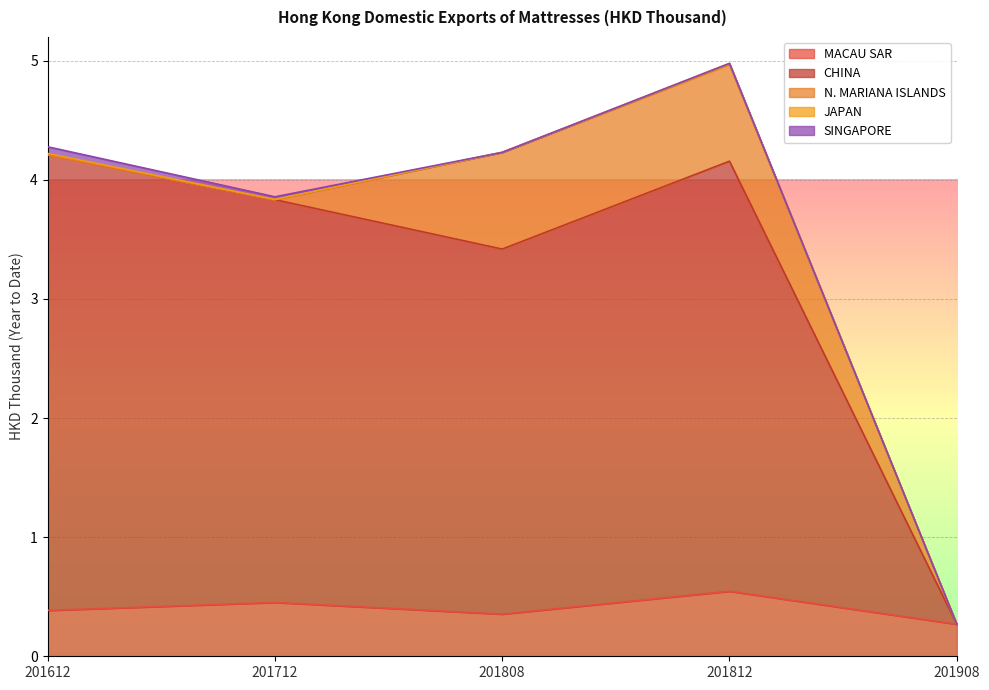

True or false: N. MARIANA ISLANDS and CHINA cross at least once.

False